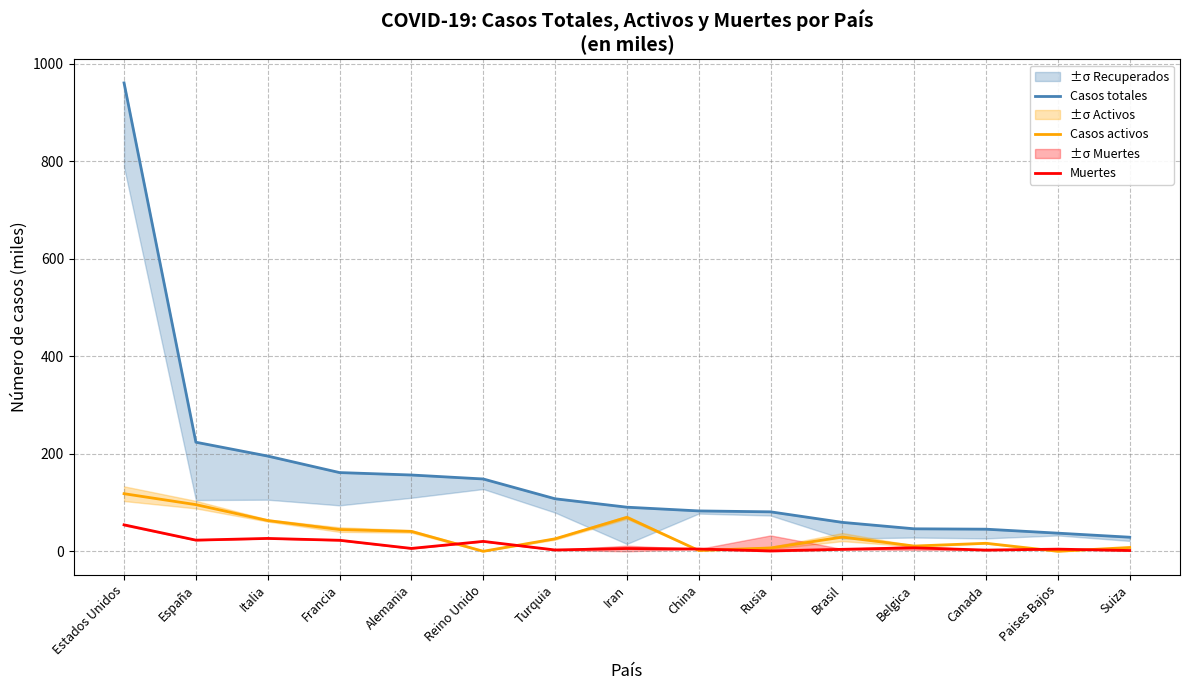

Where is the first local minimum for Muertes?

España